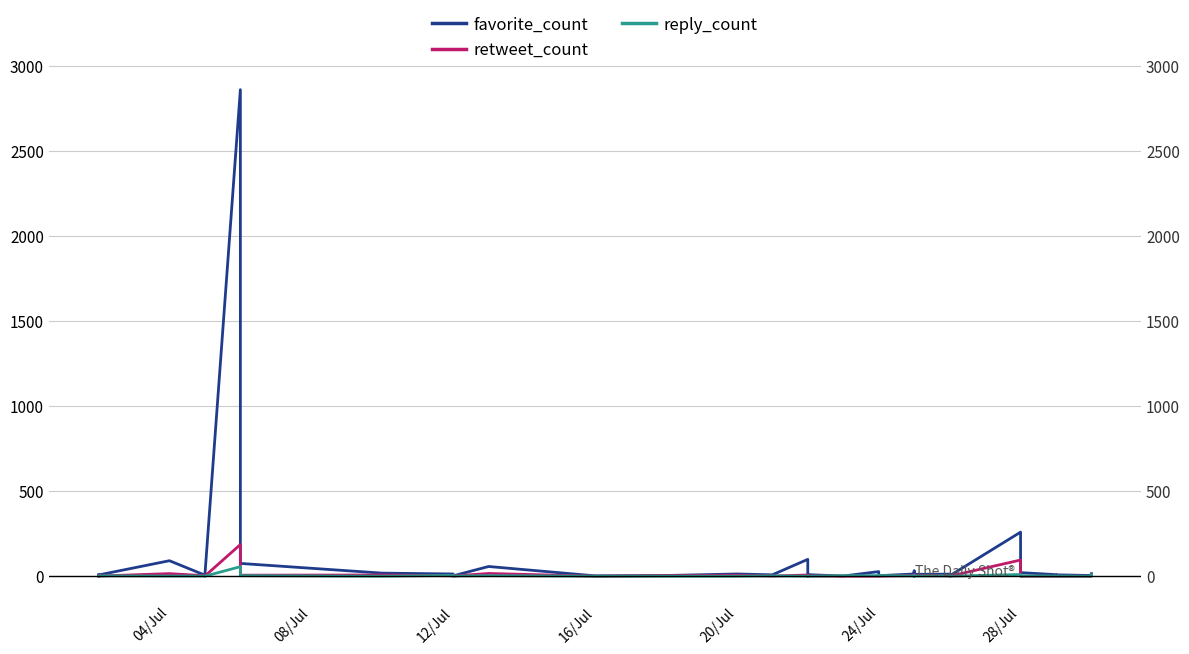

In reply_count, how many points are higher than both neighbors (excluding endpoints)?

10